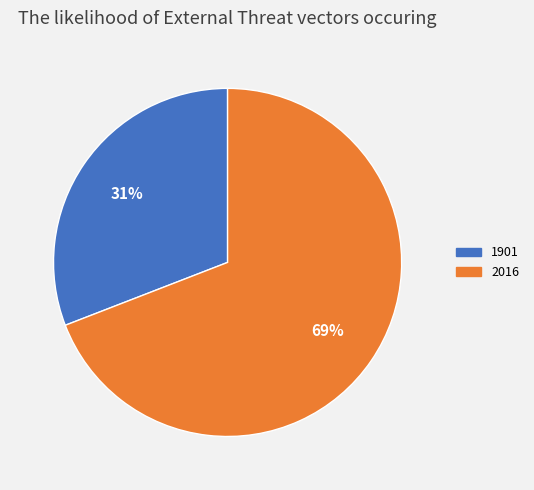

What percentage is the 1901 slice, to the nearest percent?

31%